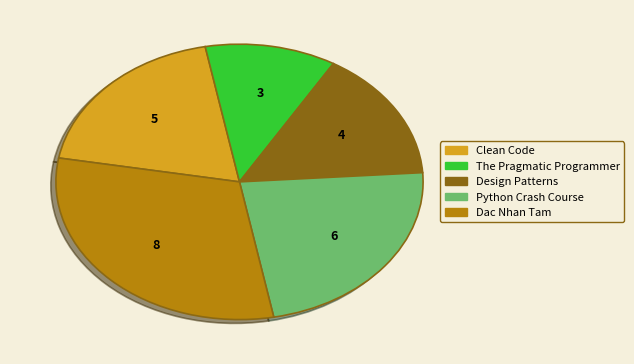

Rank the categories by value from highest to lowest.

Dac Nhan Tam, Python Crash Course, Clean Code, Design Patterns, The Pragmatic Programmer